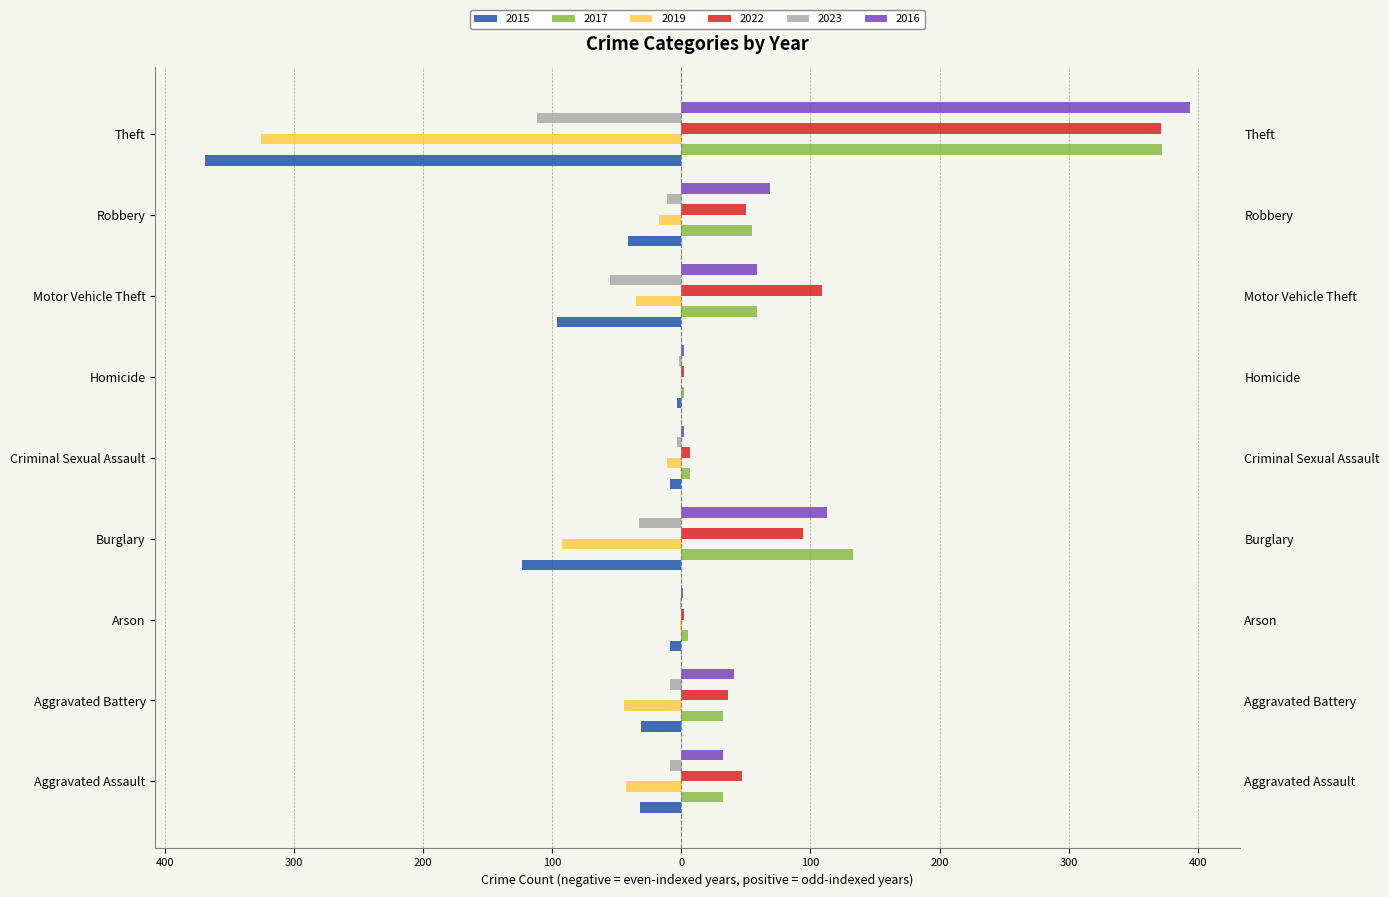

What is the sum of the 2017 values at Theft and Burglary?

505